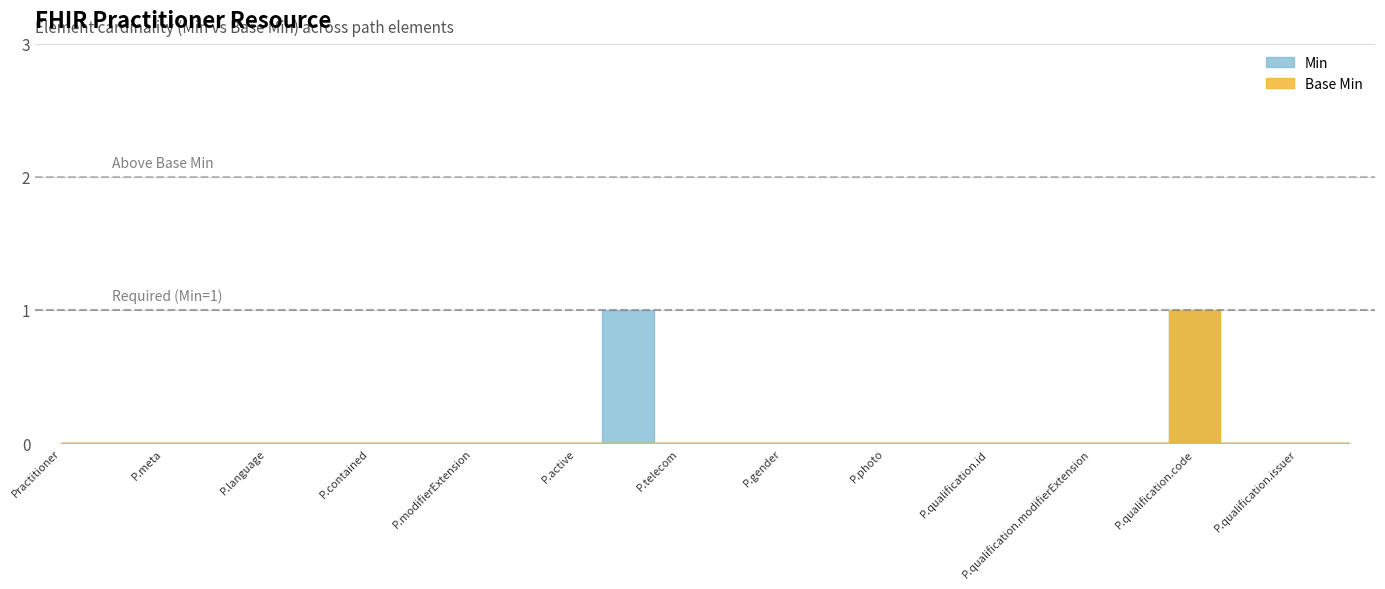

Which series has the widest spread of values?

Min